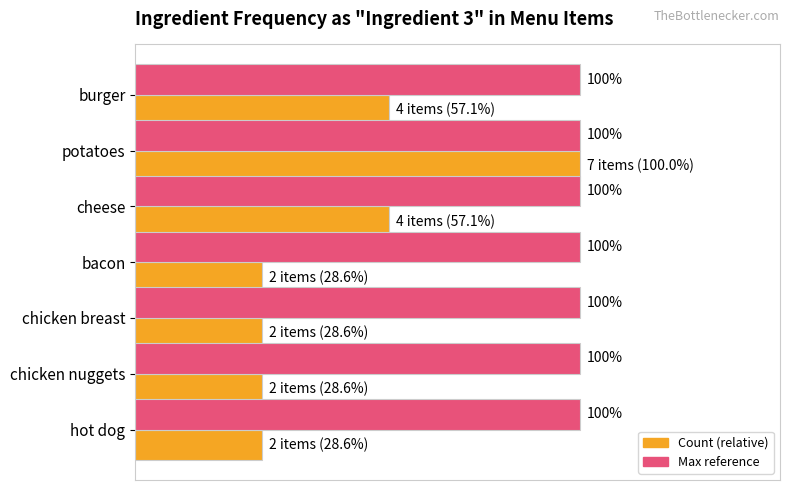

At which category is the sum across all series the highest?

potatoes